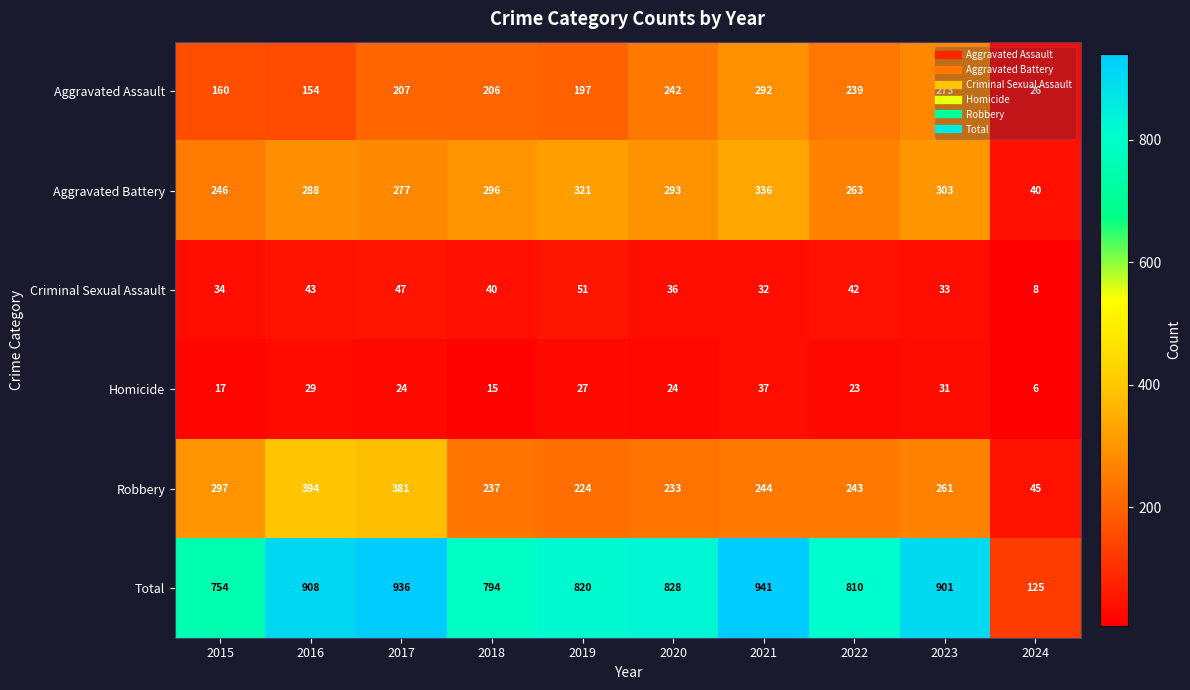

Is it true that Aggravated Battery equals 508 at 2020?

False